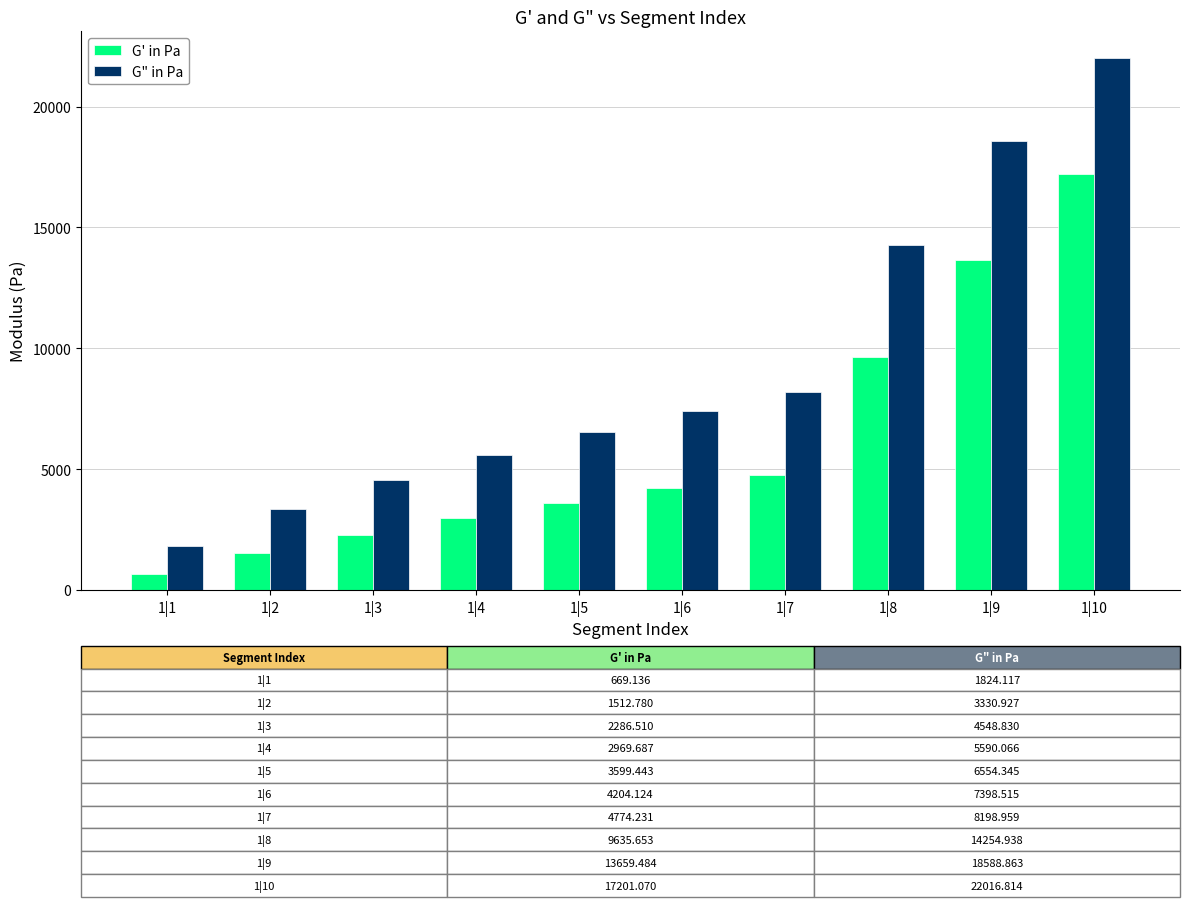

What is the sum of the G" in Pa values at 1|5 and 1|9?

25143.2